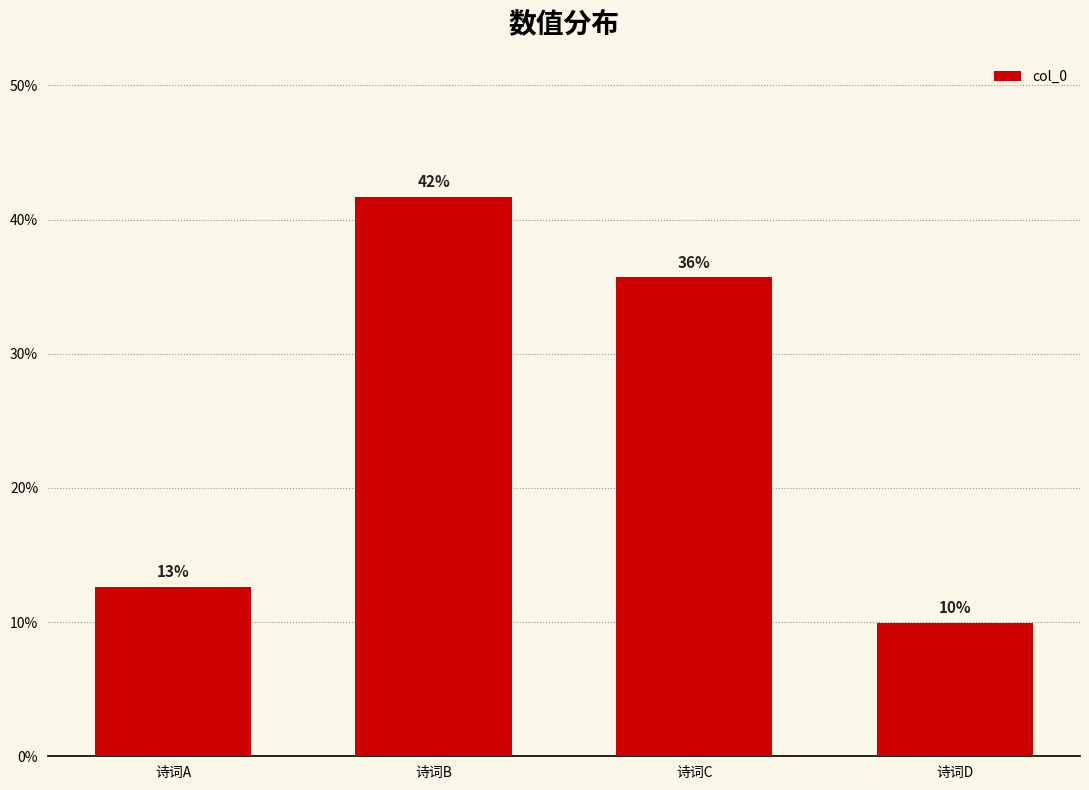

List the labels in order of value, smallest first.

诗词D, 诗词A, 诗词C, 诗词B